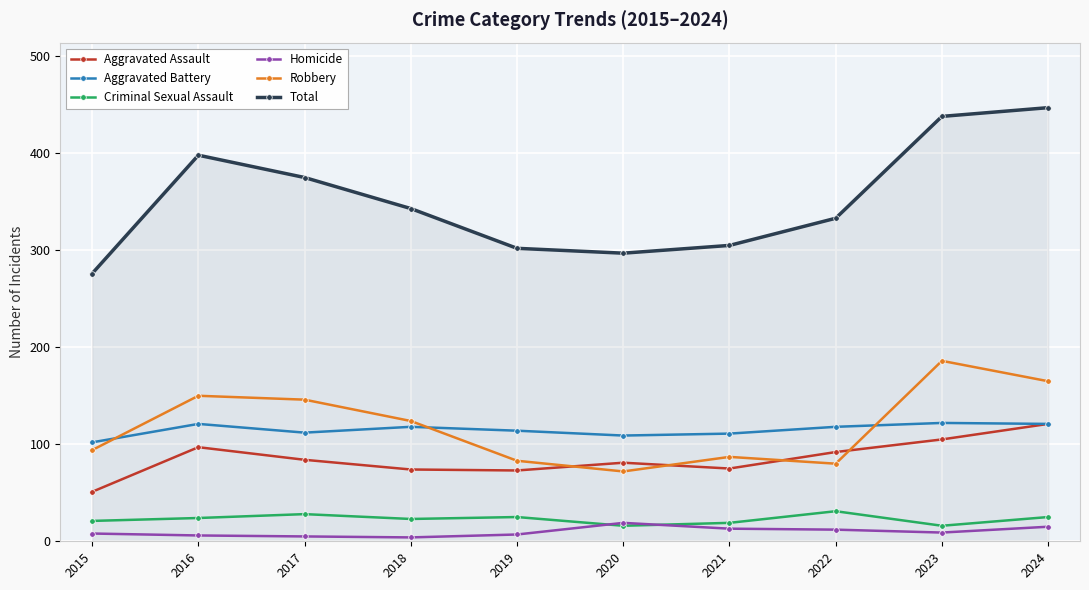

True or false: Homicide and Aggravated Battery intersect in this chart.

False